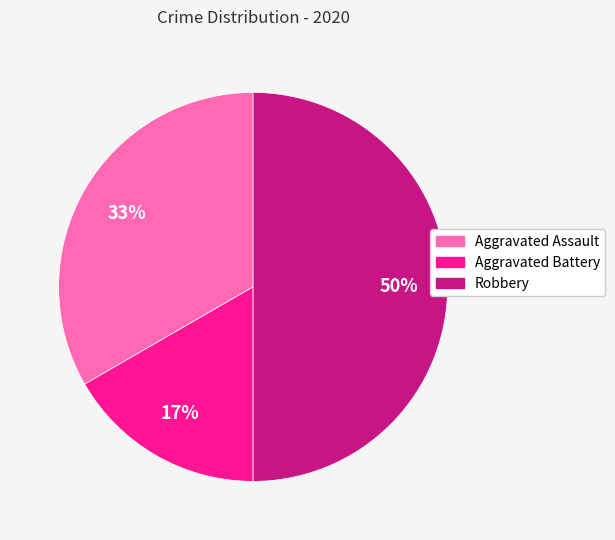

True or false: Aggravated Battery accounts for 17% of the total.

True